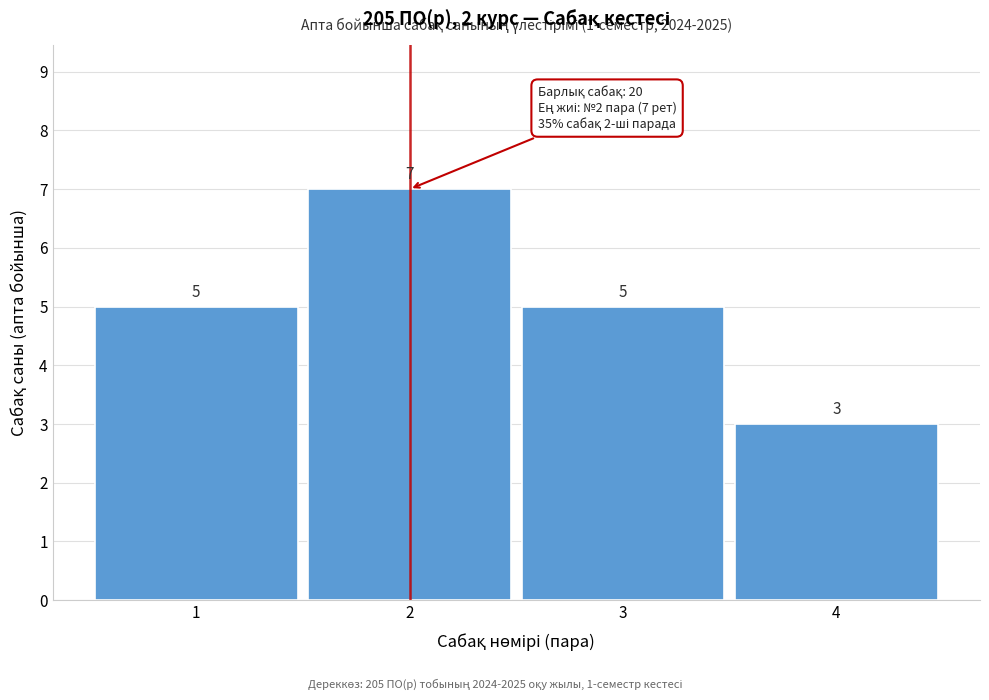

Reading right to left, extract all data points from this chart.

3	5	7	5